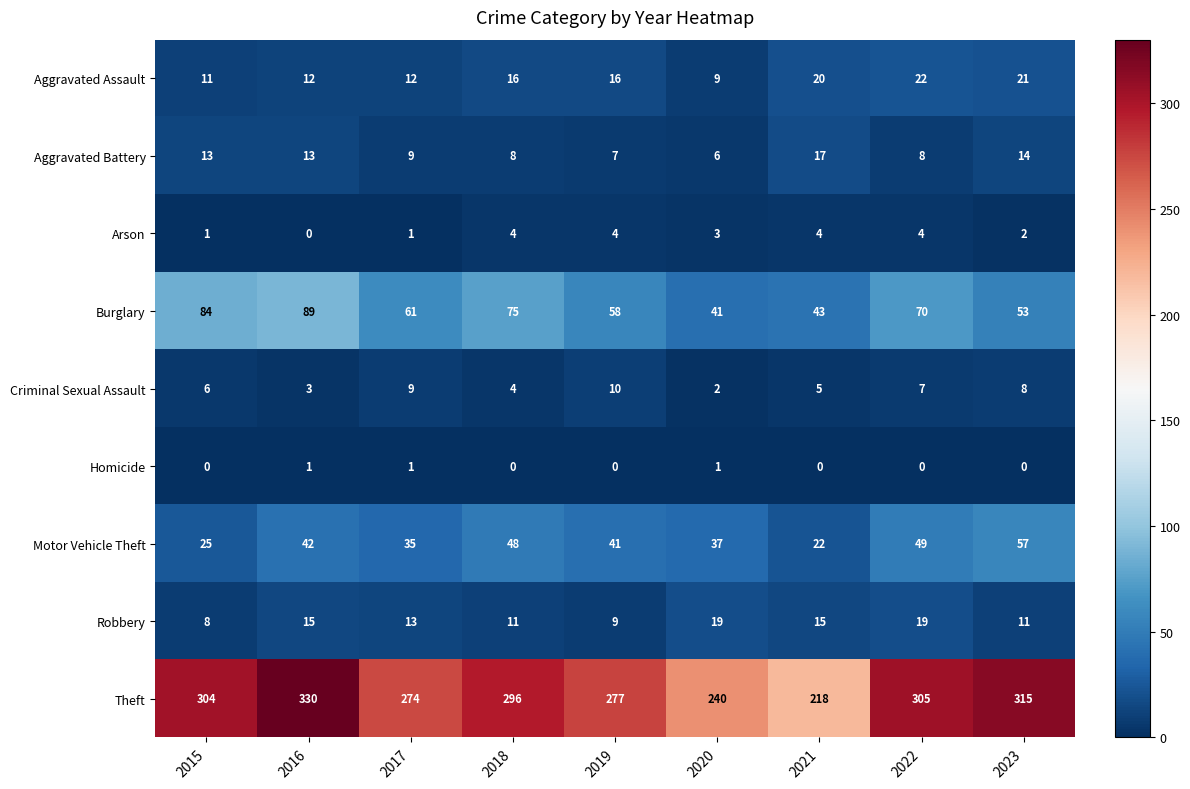

What is the spread (max minus min) of values at 2023?

315